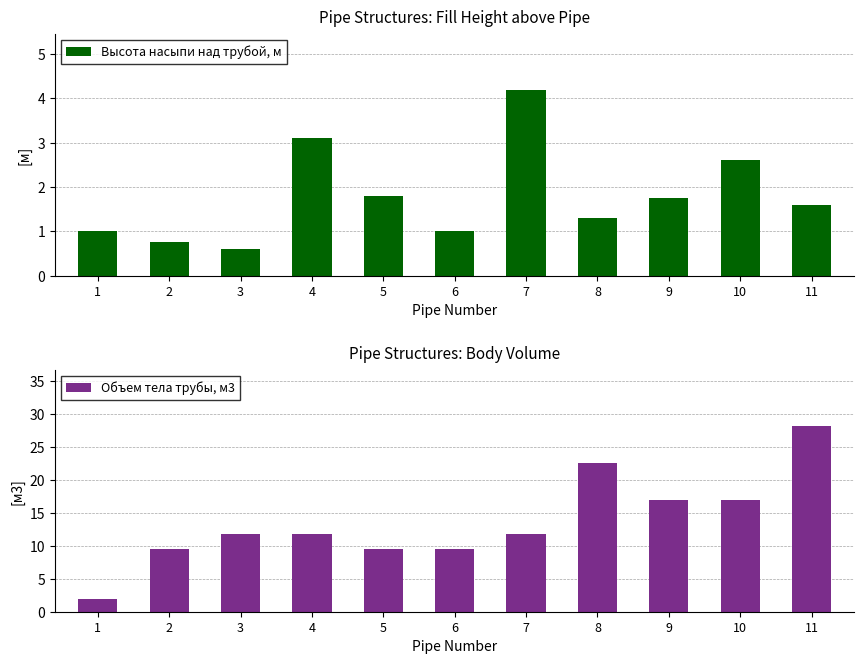

Rank the series at 1 from highest to lowest value.

Объем тела трубы, м3, Высота насыпи над трубой, м